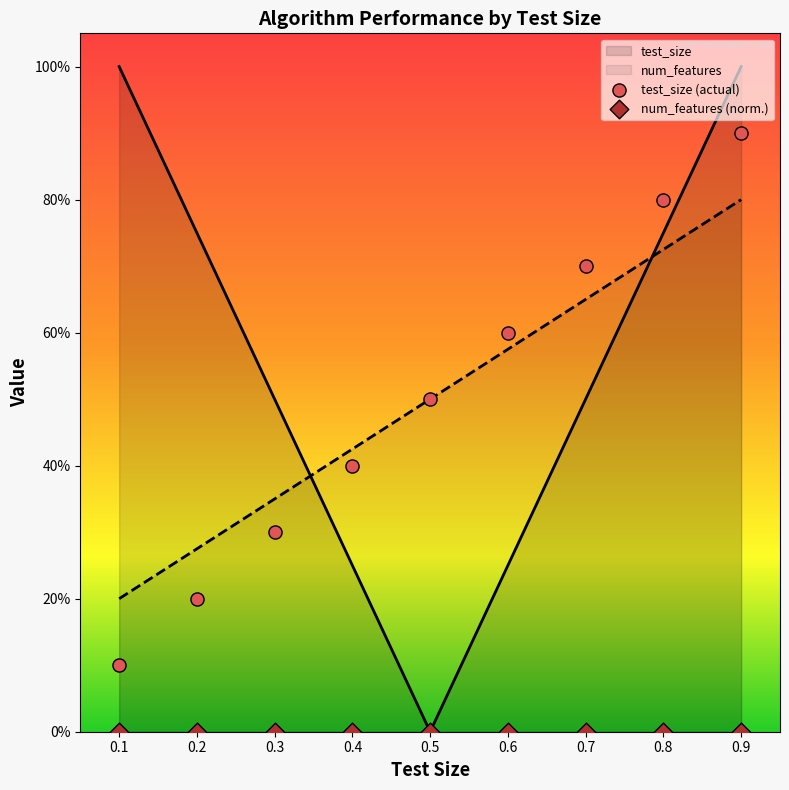

What is the change in value from 0.3 to 0.5?

+0.2